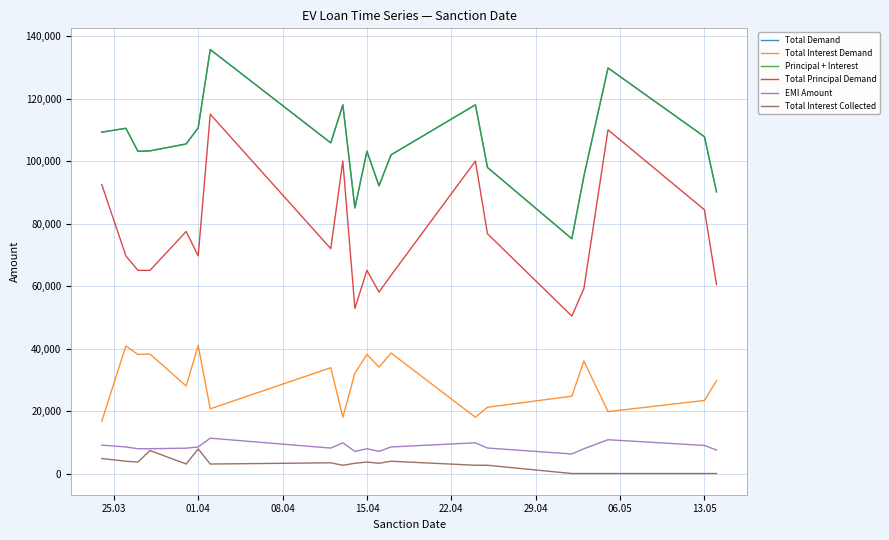

True or false: Total Demand and Total Interest Collected intersect in this chart.

False